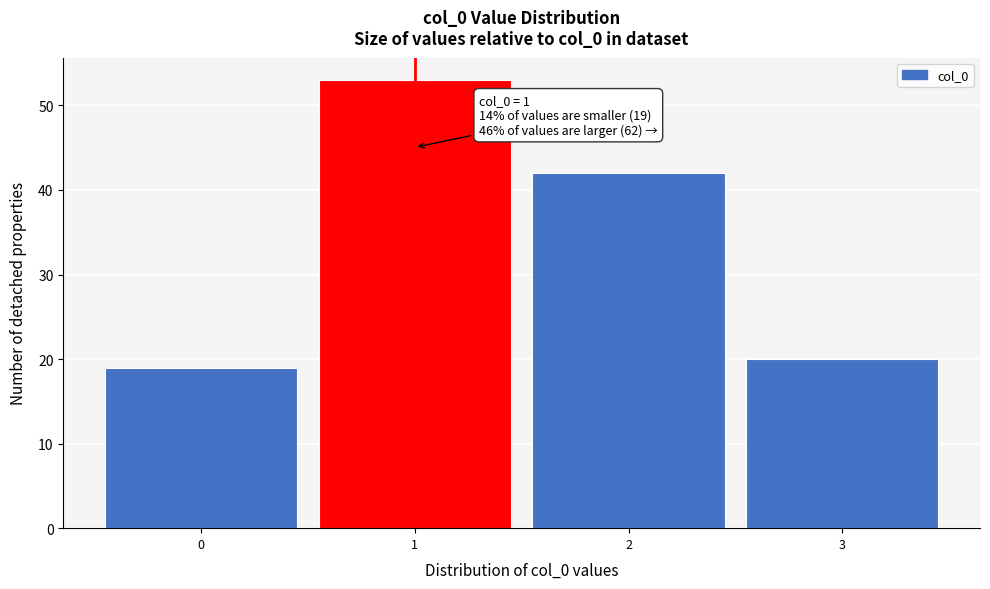

Over which range of the x-axis is the bar tallest?

0.5 to 1.5